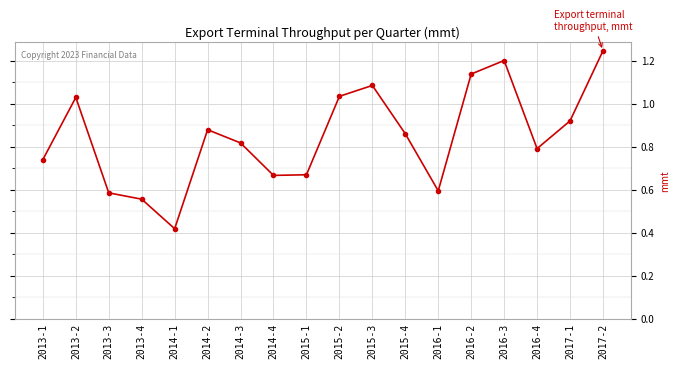

Where is the data nearest to the value 0?

2014-1